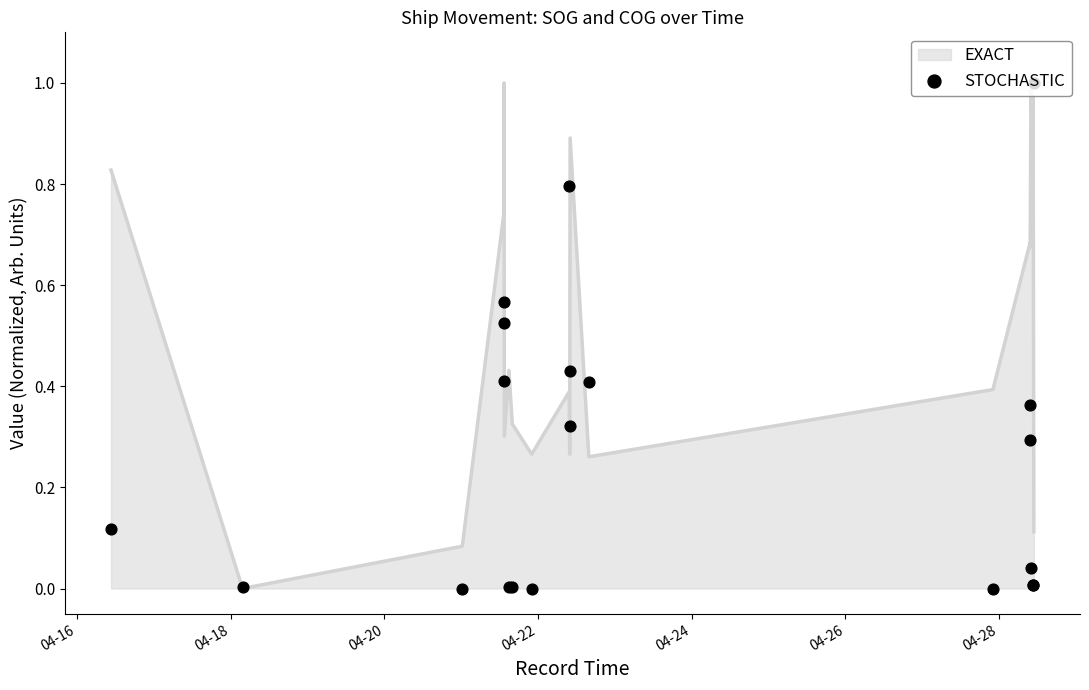

Which has a higher value, 04-28 or 04-16?

04-16